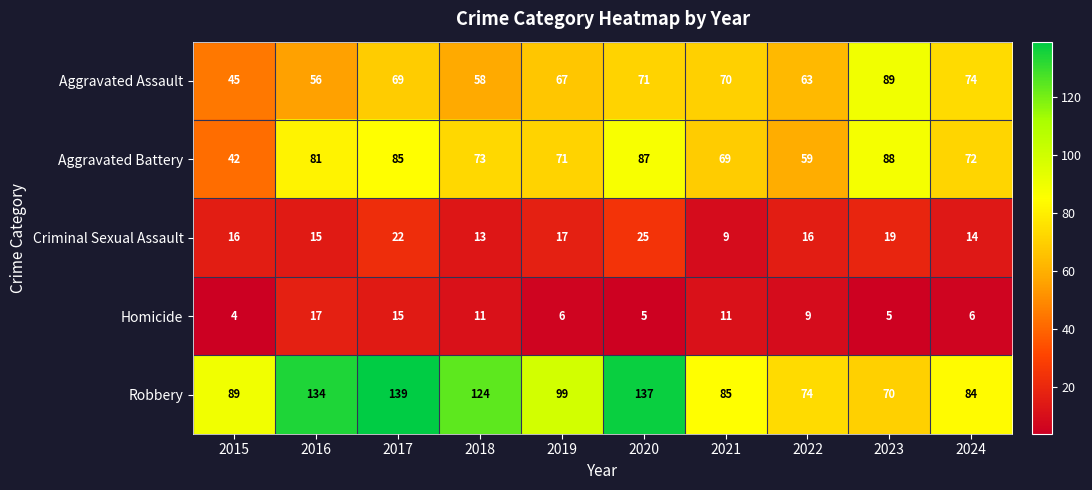

True or false: Homicide has a value of 15 at 2021.

False